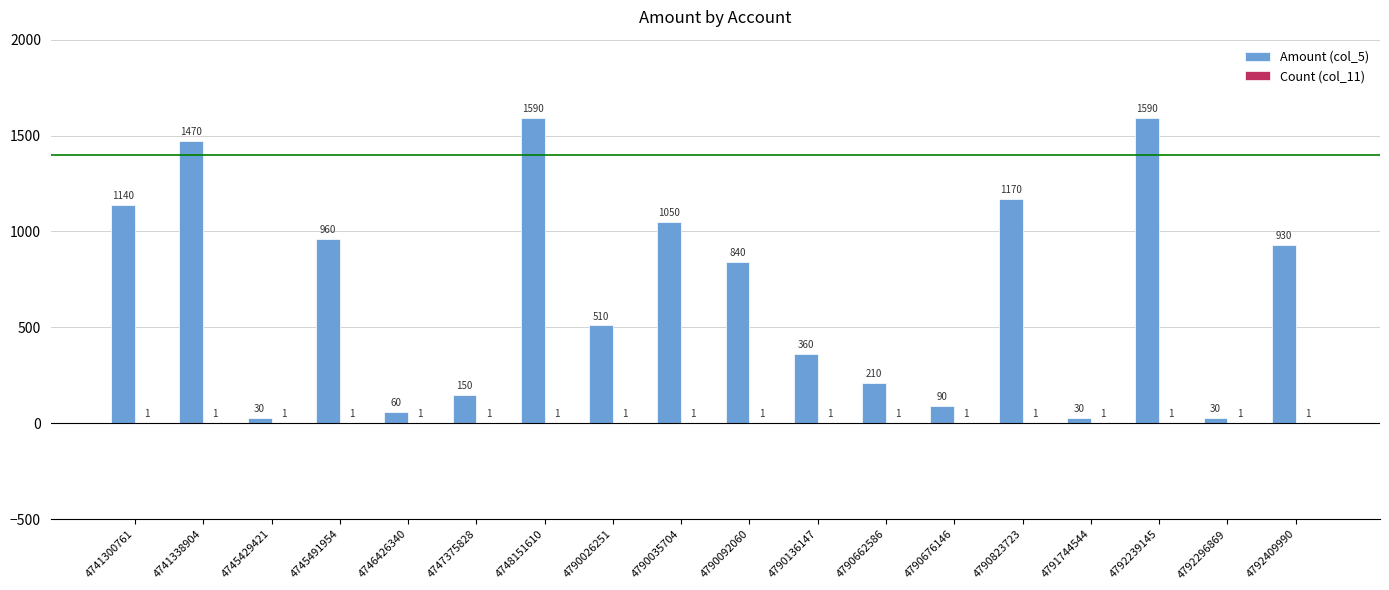

The value of Amount (col_5) at 4745491954 is 445. True or false?

False